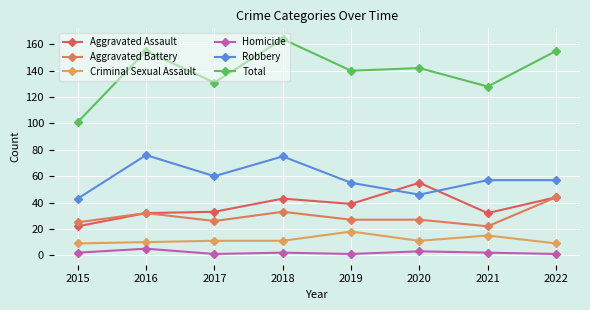

True or false: Total and Homicide cross at least once.

False